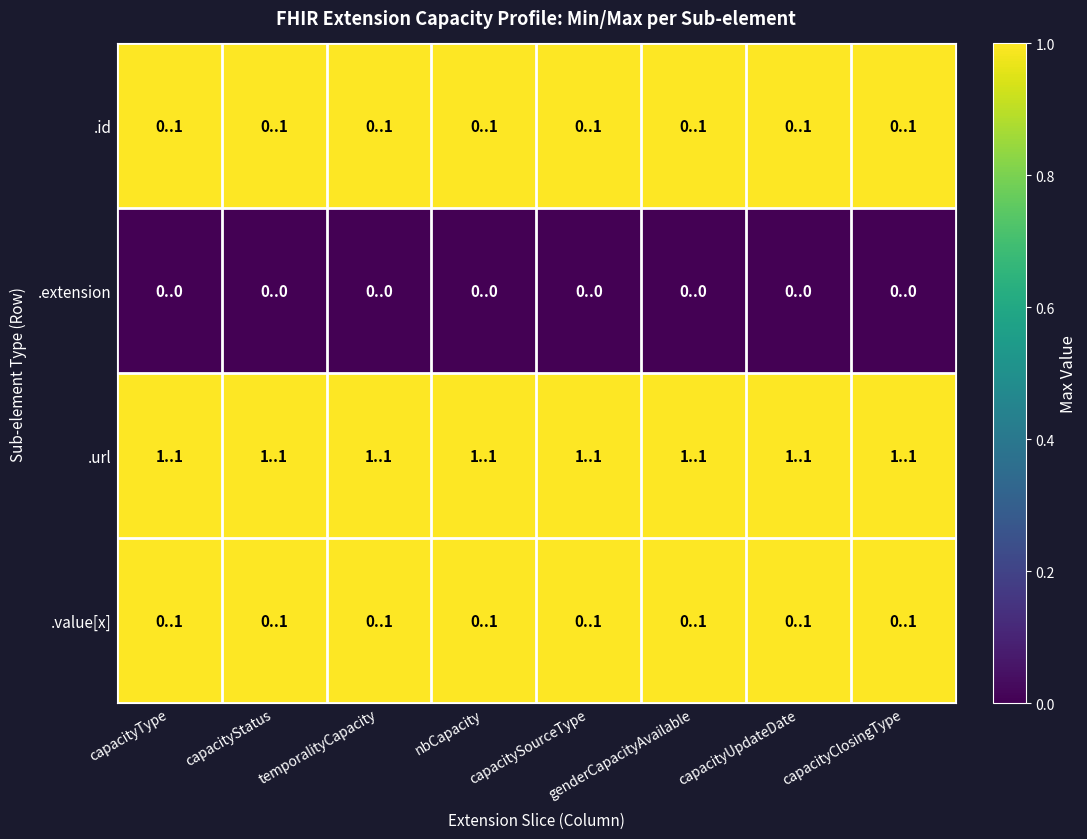

Reading right to left, extract all data points from this chart.

.id: capacityClosingType=1	capacityUpdateDate=1	genderCapacityAvailable=1	capacitySourceType=1	nbCapacity=1	temporalityCapacity=1	capacityStatus=1	capacityType=1
.extension: capacityClosingType=0	capacityUpdateDate=0	genderCapacityAvailable=0	capacitySourceType=0	nbCapacity=0	temporalityCapacity=0	capacityStatus=0	capacityType=0
.url: capacityClosingType=1	capacityUpdateDate=1	genderCapacityAvailable=1	capacitySourceType=1	nbCapacity=1	temporalityCapacity=1	capacityStatus=1	capacityType=1
.value[x]: capacityClosingType=1	capacityUpdateDate=1	genderCapacityAvailable=1	capacitySourceType=1	nbCapacity=1	temporalityCapacity=1	capacityStatus=1	capacityType=1